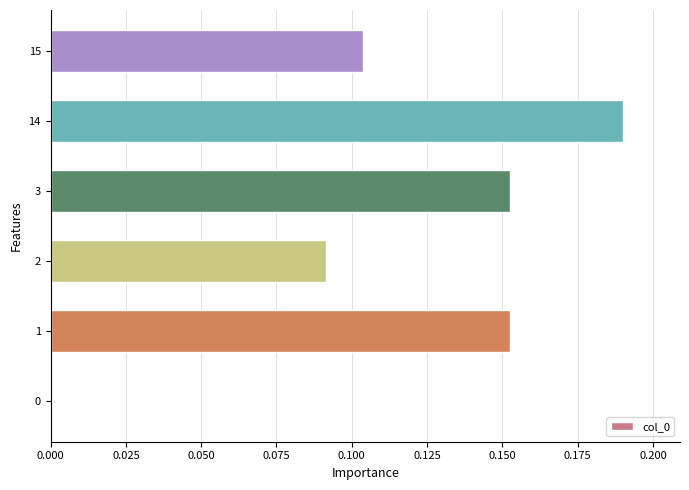

How many values are between 0 and 1?

6